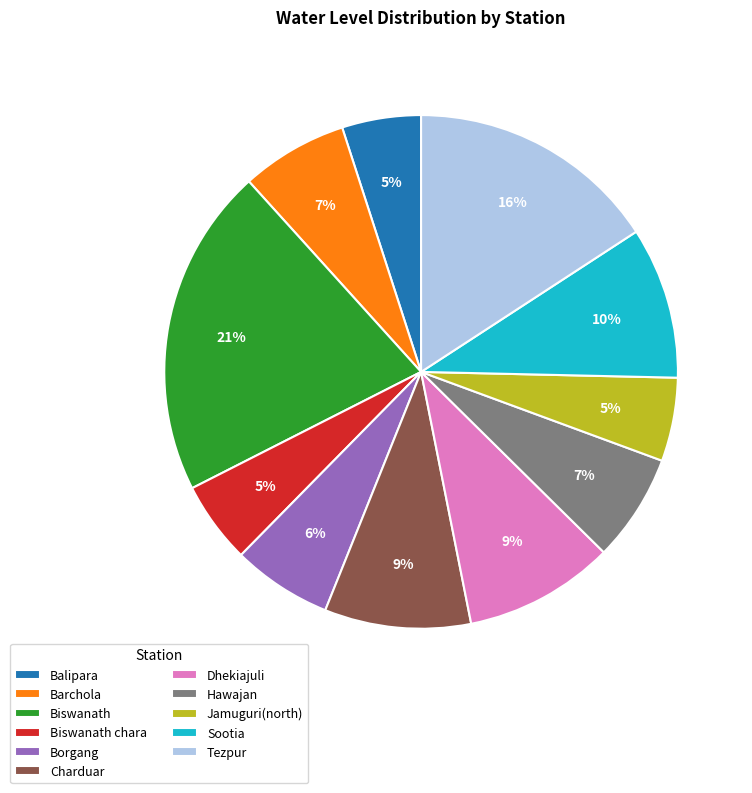

What is the ratio of the value at Borgang to the value at Jamuguri(north)?

1.2